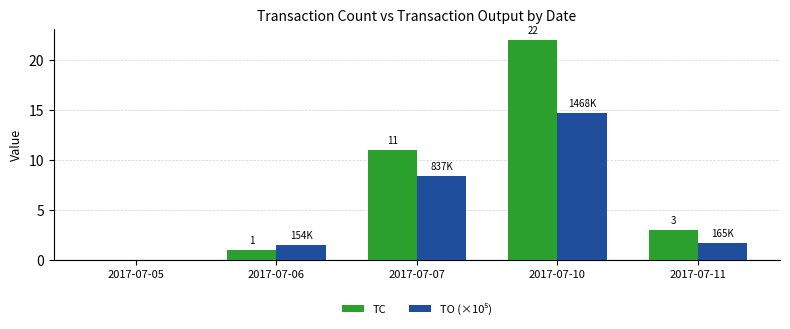

What is the sum of the TC values at 2017-07-06 and 2017-07-05?

1.0